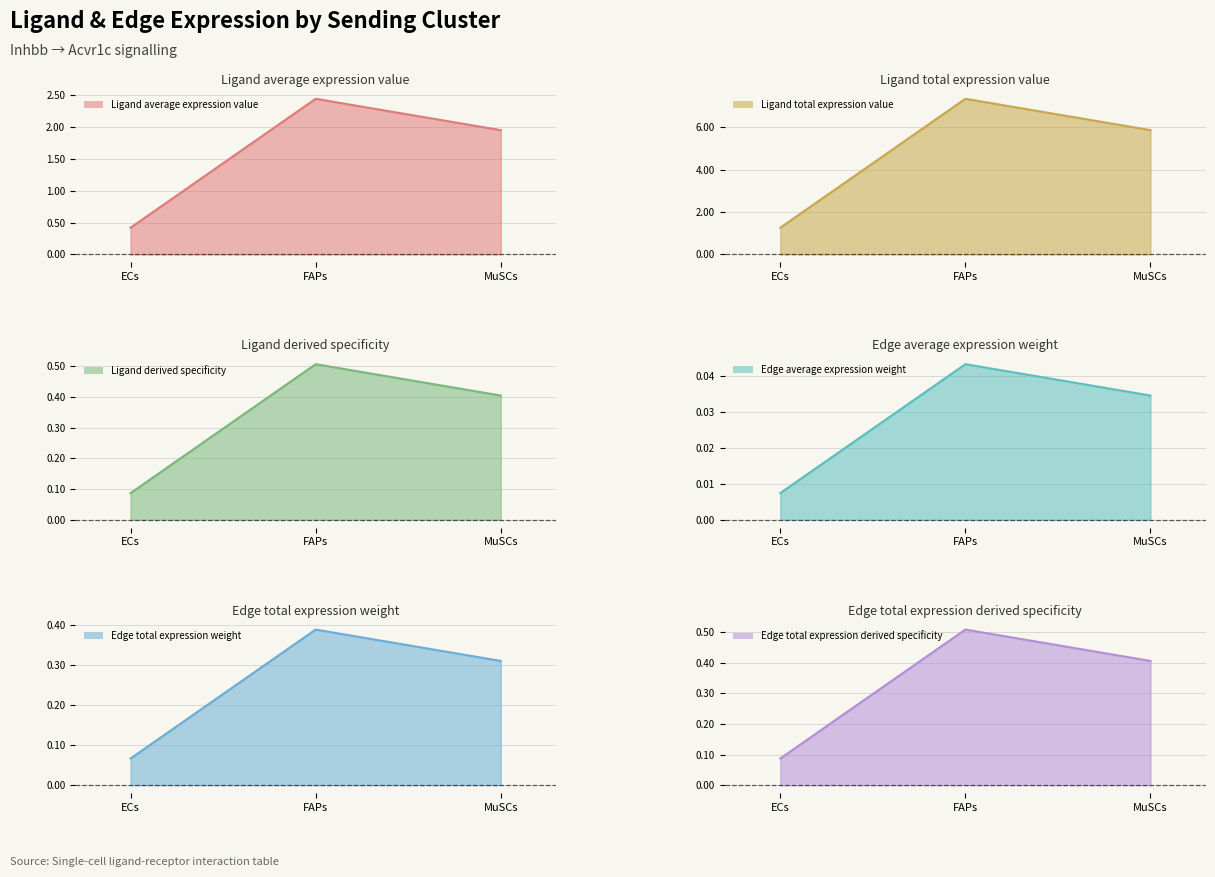

Is it true that Ligand total expression value equals 0.4 at ECs?

True